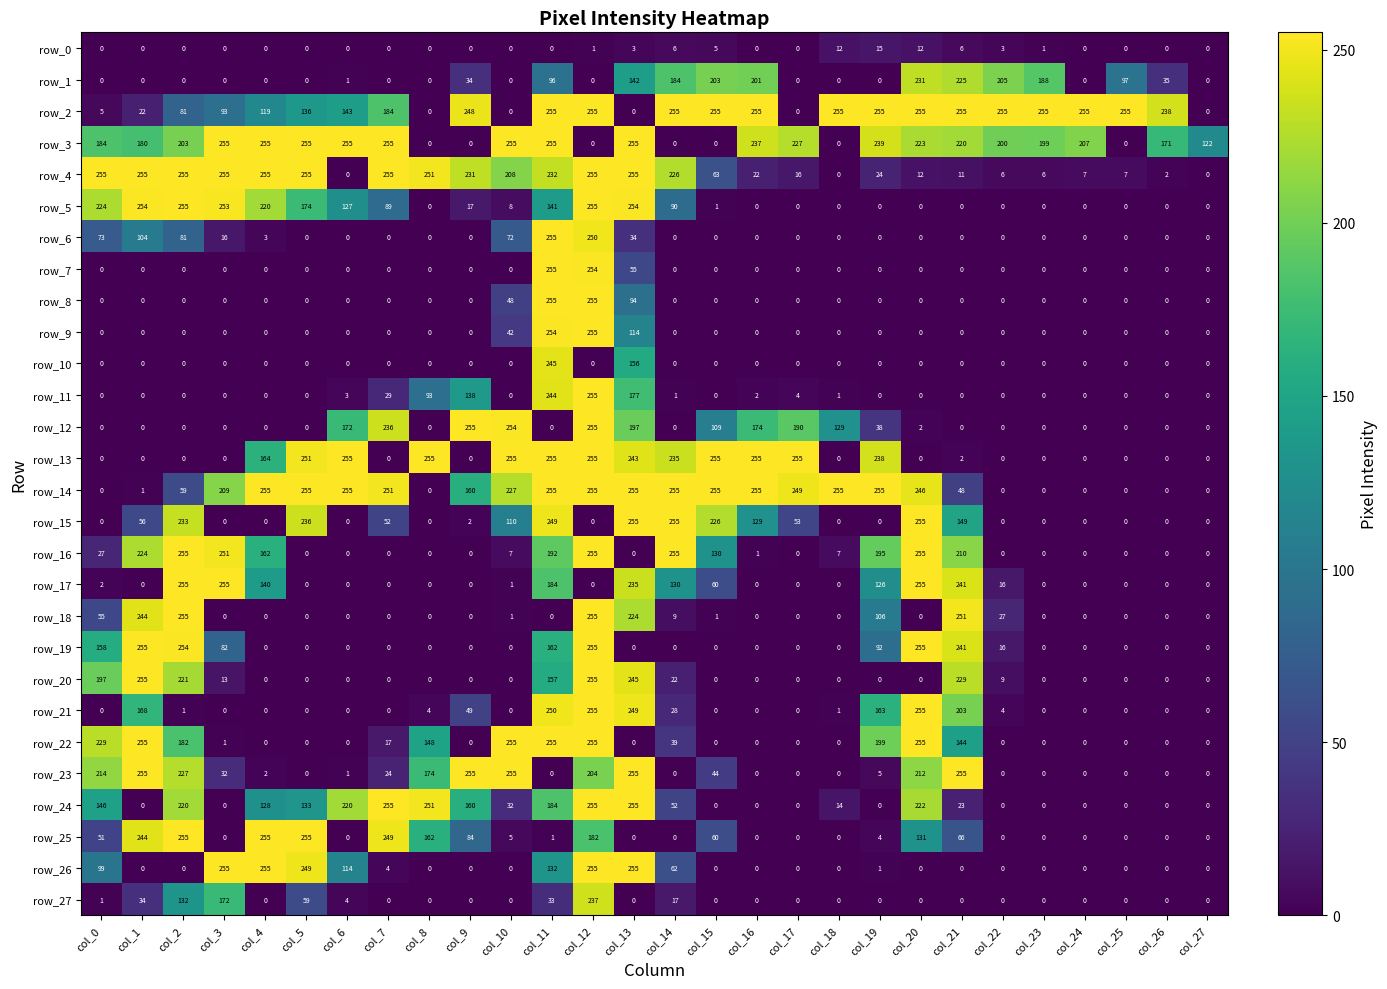

Is the value of row_20 at col_2 greater than the value of row_2 at col_23?

No